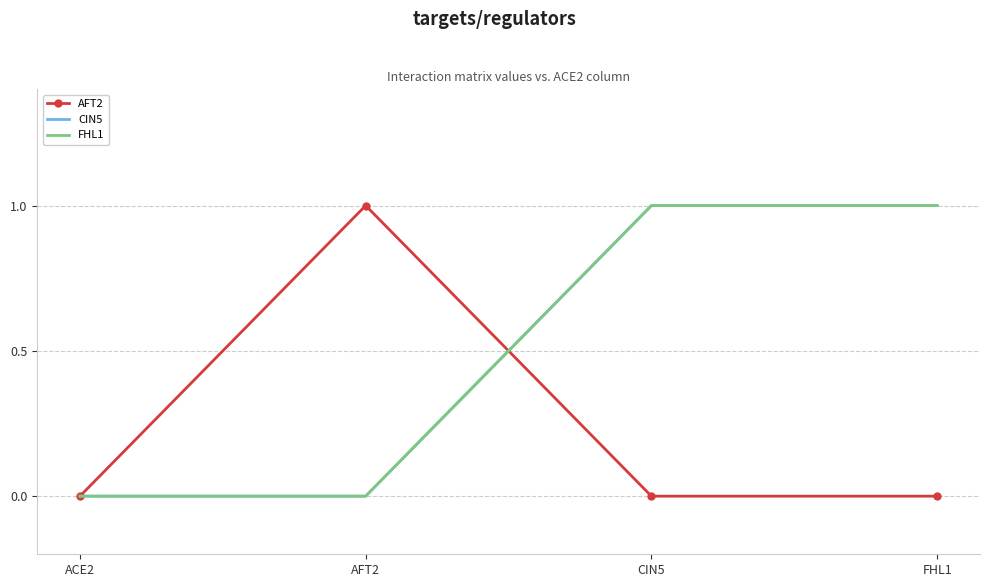

True or false: FHL1 and CIN5 intersect in this chart.

False